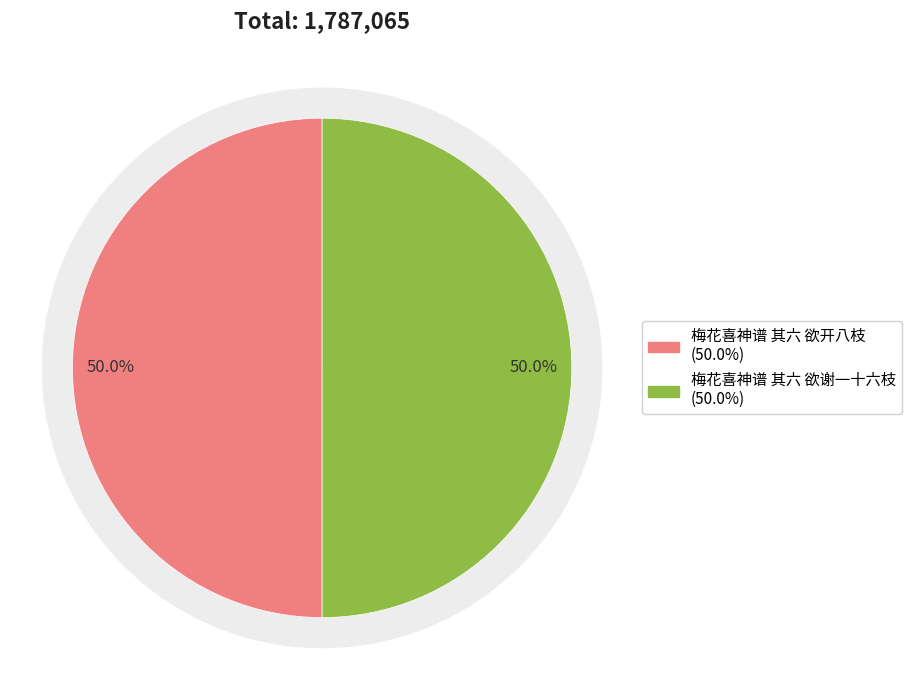

Is there any slice that represents more than half of the pie?

Yes